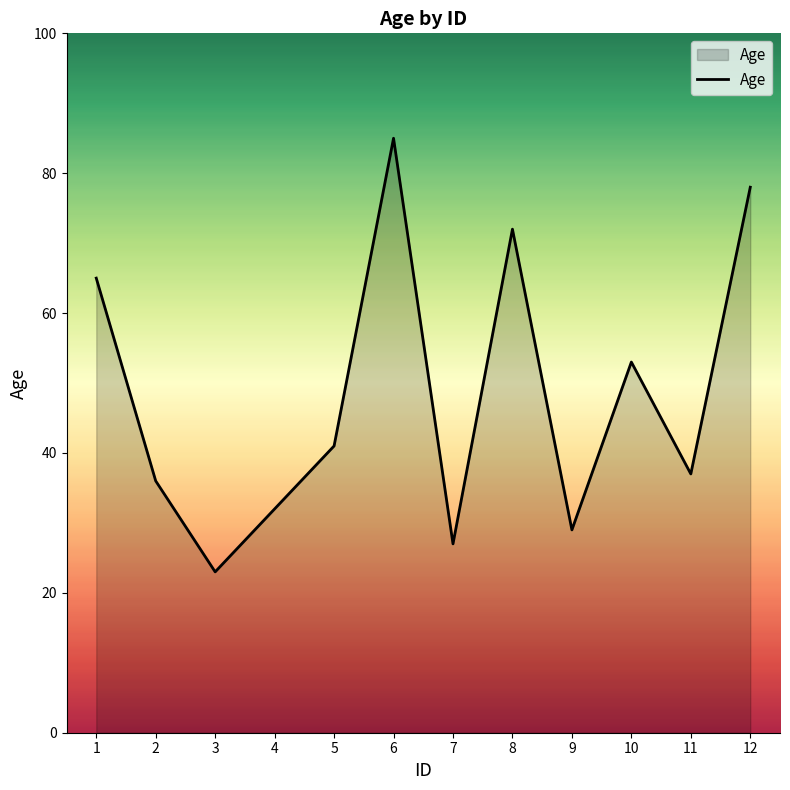

The value at 4 is 42. True or false?

False